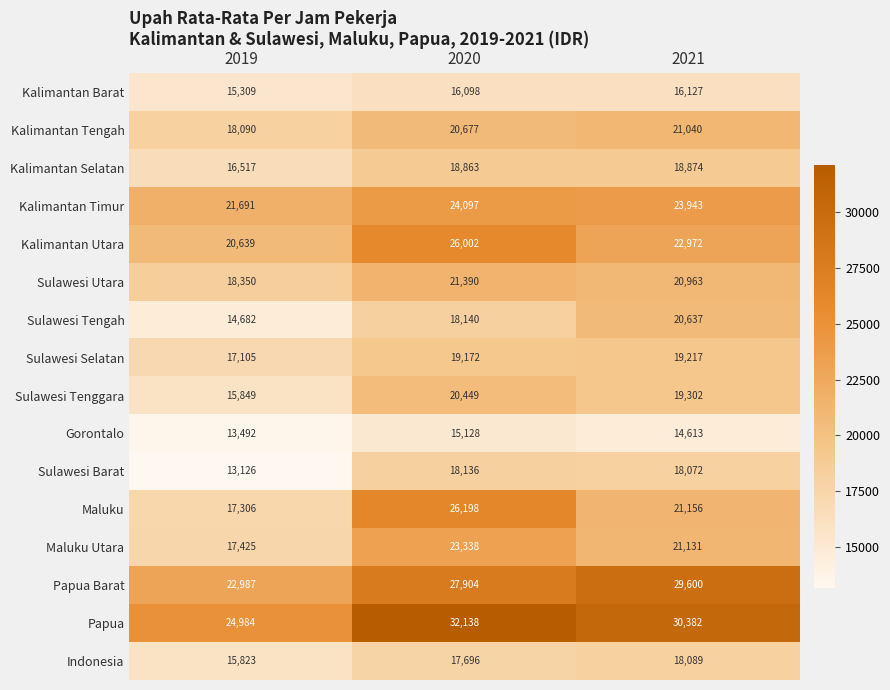

True or false: Sulawesi Tenggara has a value of 19302 at 2021.

True